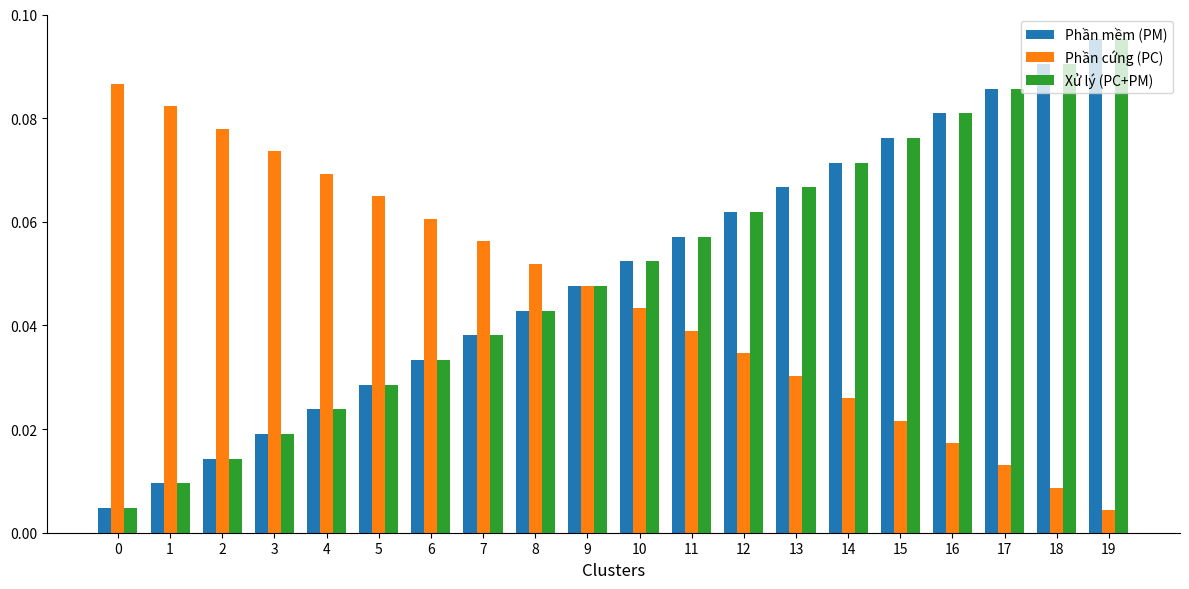

How many data points does each series have?

20